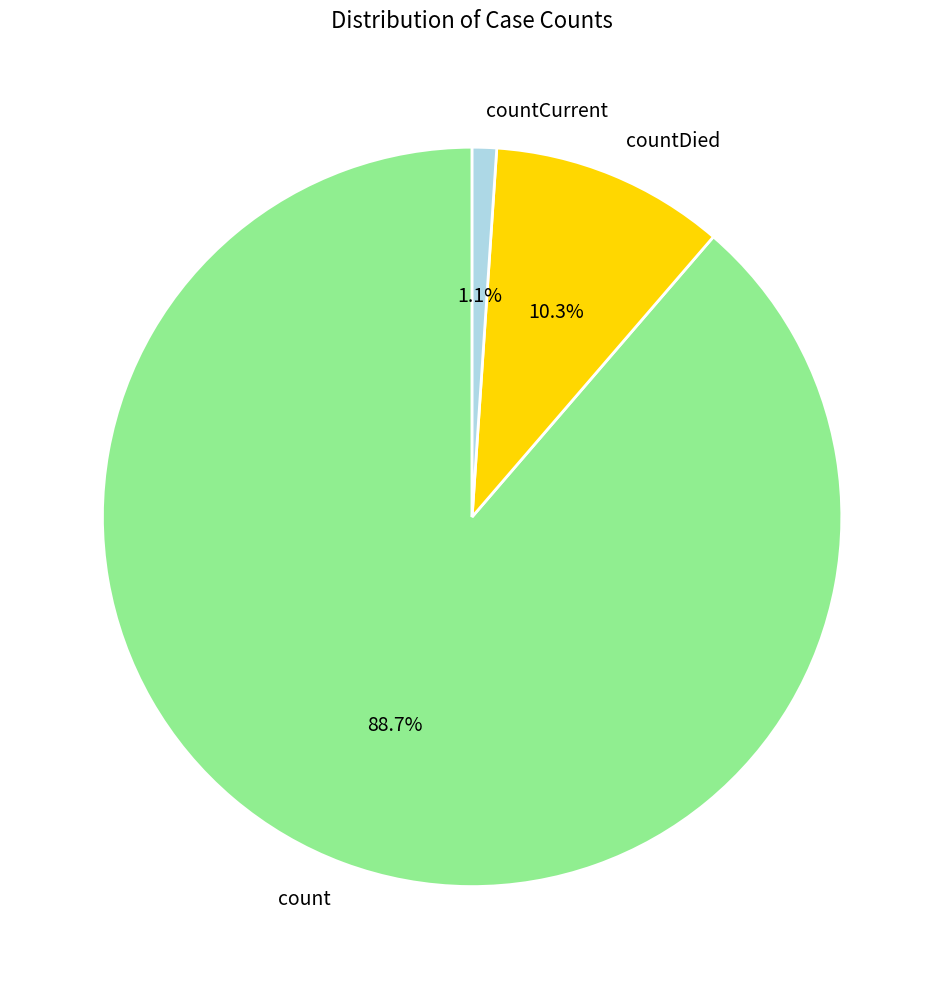

To the nearest percent, what is the difference between the countCurrent and count slice percentages?

88%